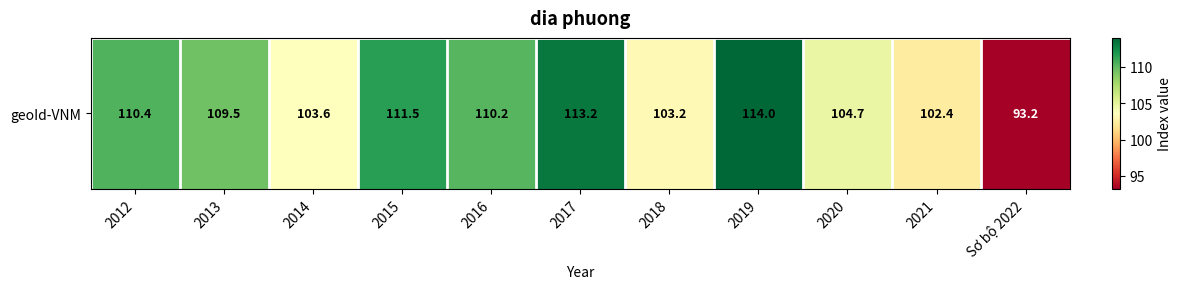

Rank the categories by value from highest to lowest.

2019, 2017, 2015, 2012, 2016, 2013, 2020, 2014, 2018, 2021, Sơ bộ 2022